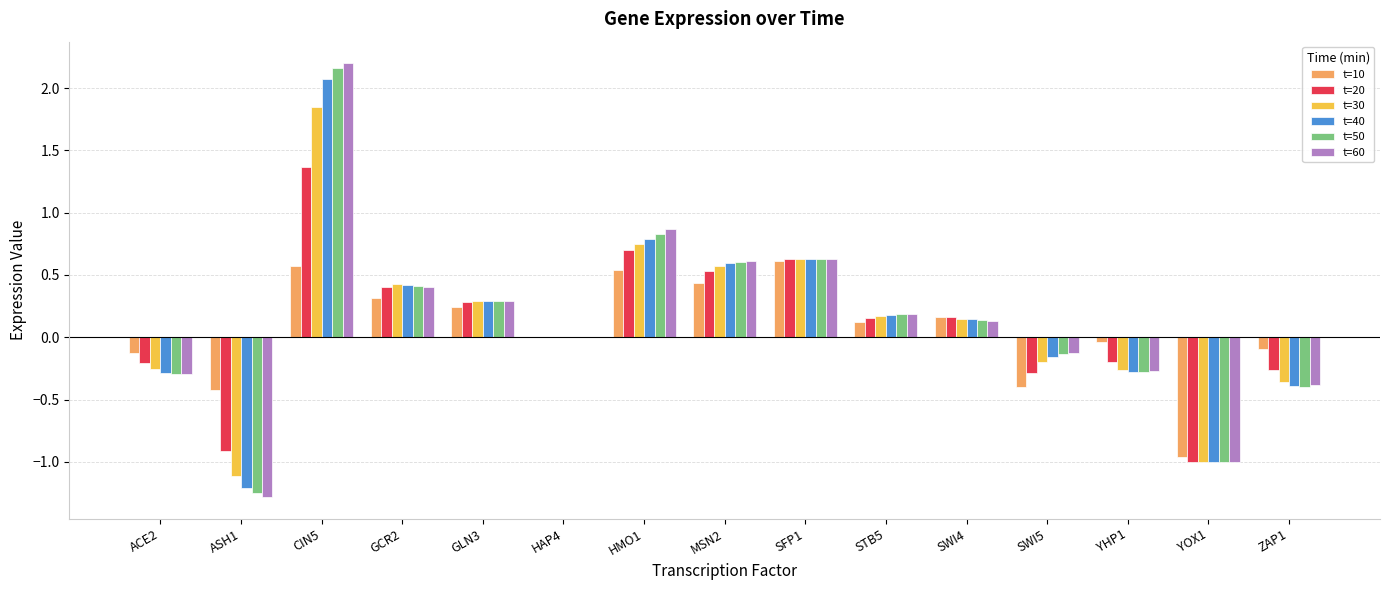

Is it true that t=10 equals -0.0 at YHP1?

True